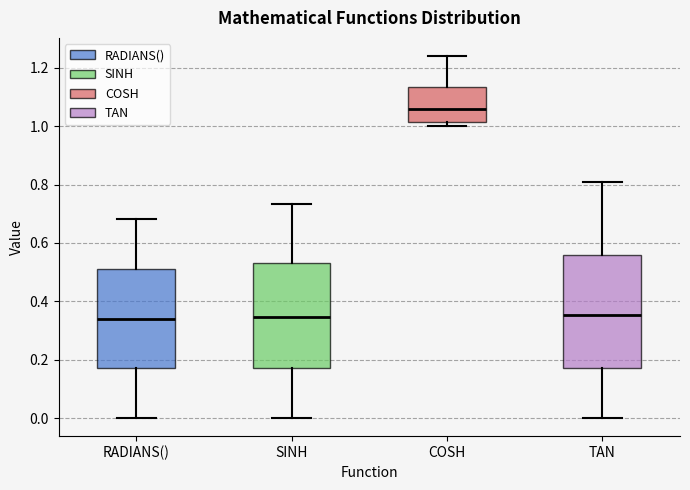

Reading left to right, transcribe this box plot: for each box, give where its median line is, the range the box spans, and where its two whiskers end, as read against the y-axis. The values are not printed on the chart, so give them approximately, as read against the axis.

RADIANS(): median 0.34, box 0.18 to 0.52, whiskers 0.00 to 0.68
SINH: median 0.34, box 0.18 to 0.54, whiskers 0.00 to 0.74
COSH: median 1.06, box 1.02 to 1.14, whiskers 1.00 to 1.24
TAN: median 0.36, box 0.18 to 0.56, whiskers 0.00 to 0.80